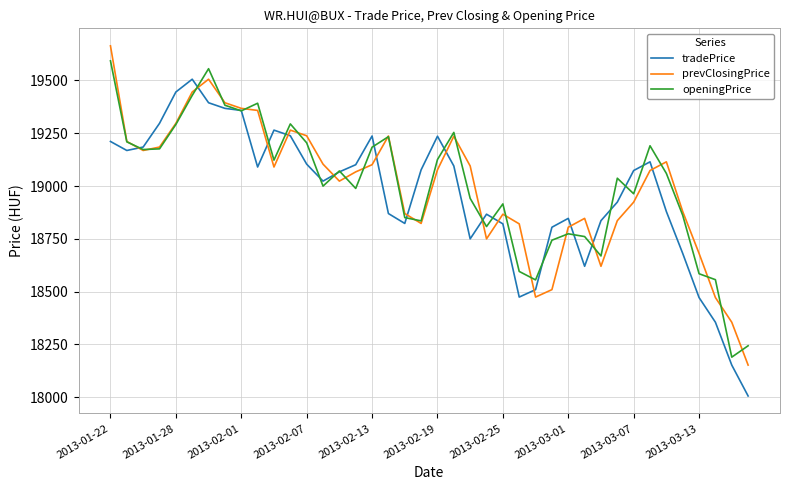

What is the minimum value for tradePrice?

18005.7